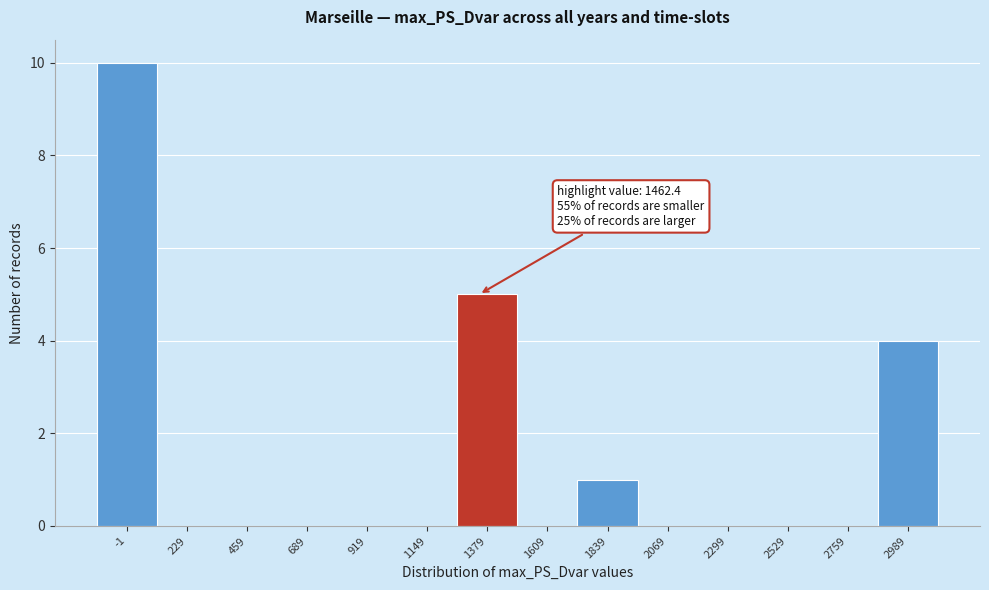

Reading right to left, what are all the values shown in this chart?

2989=4	2759=0	2529=0	2299=0	2069=0	1839=1	1609=0	1379=5	1149=0	919=0	689=0	459=0	229=0	-1=10